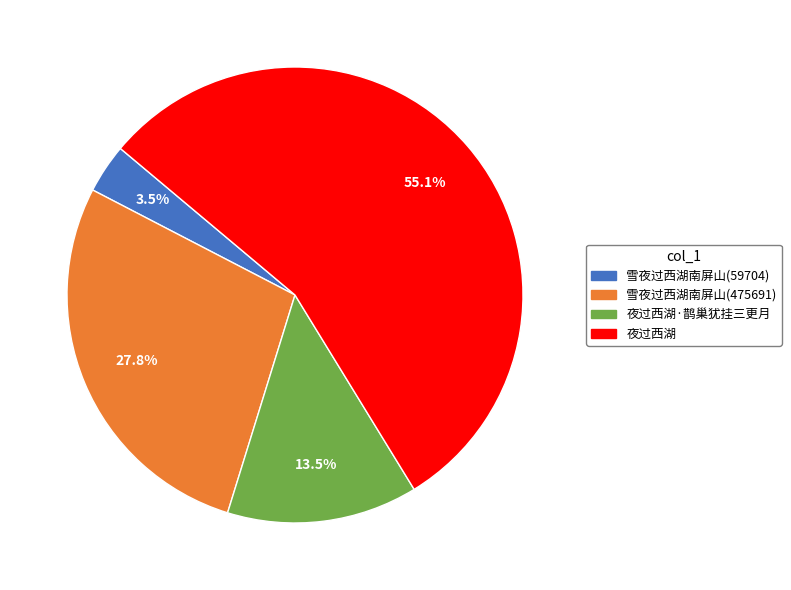

Count the number of slices in the pie.

4